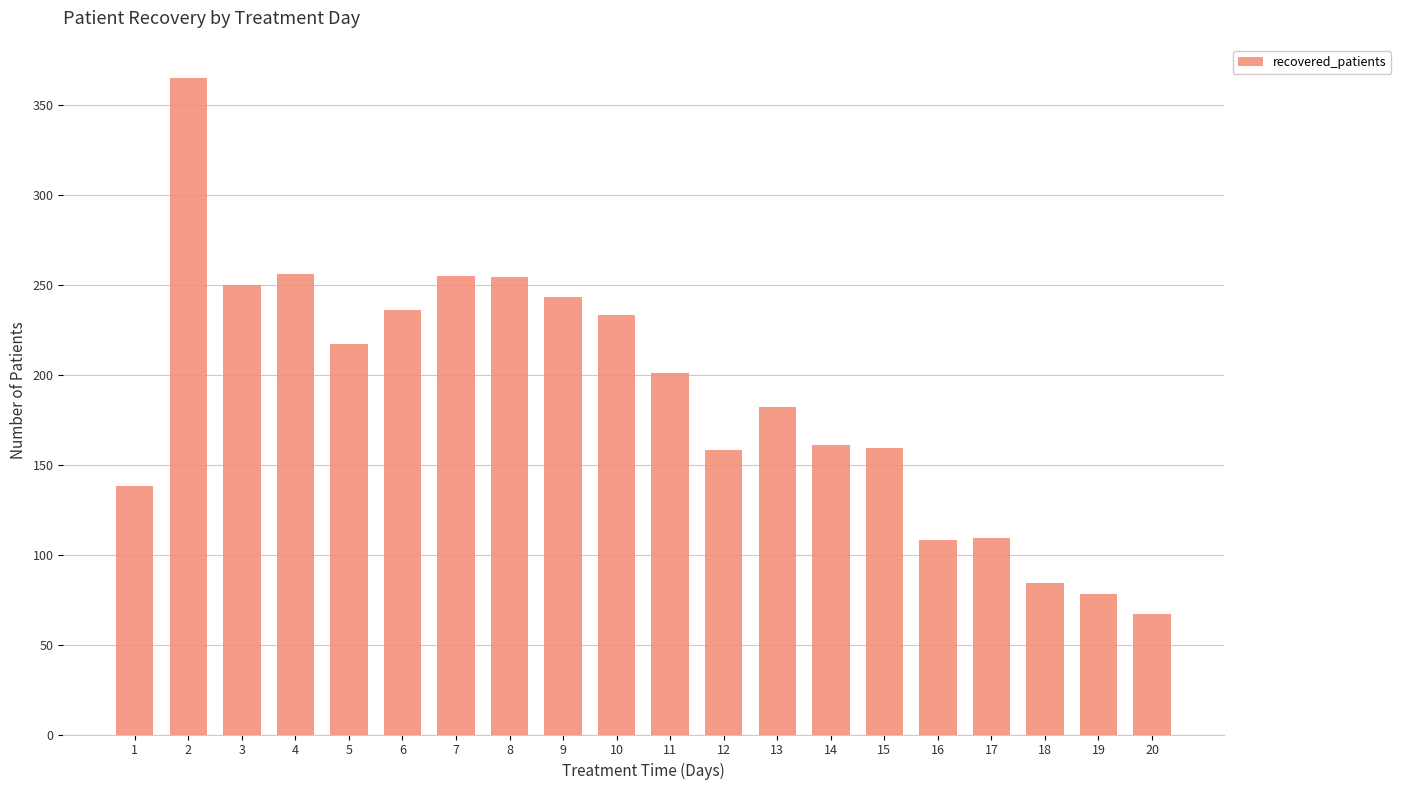

Is it true that the value at 10 is 233?

True